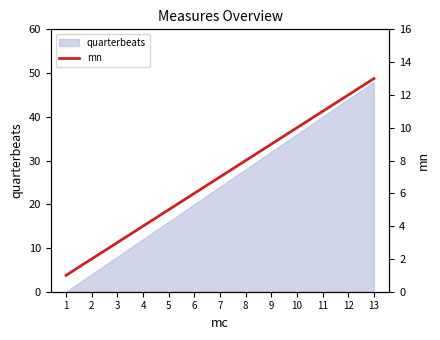

How many data points are above 7?

6